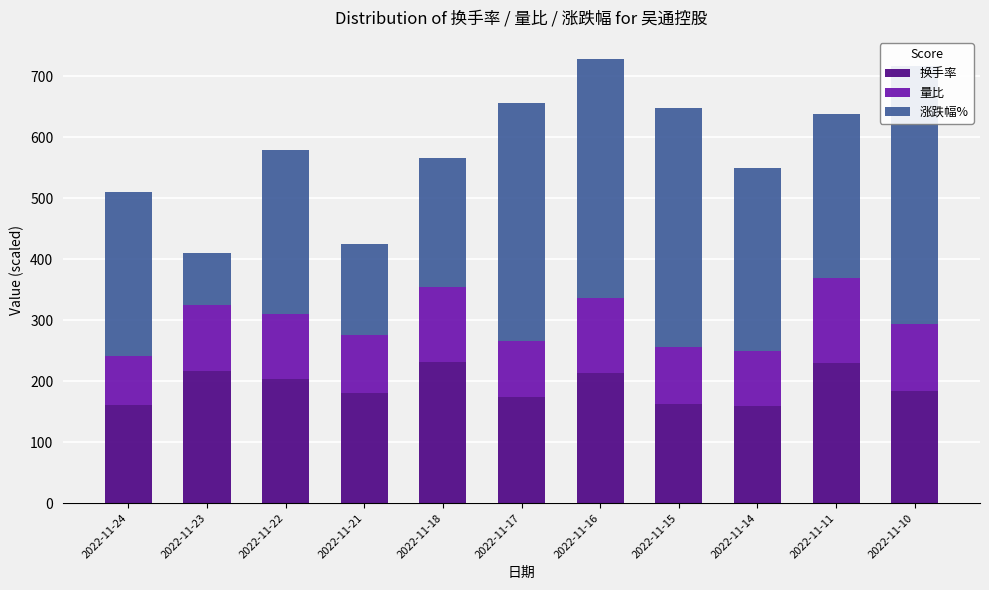

At 2022-11-21, list the series in order from smallest to largest.

量比, 涨跌幅%, 换手率